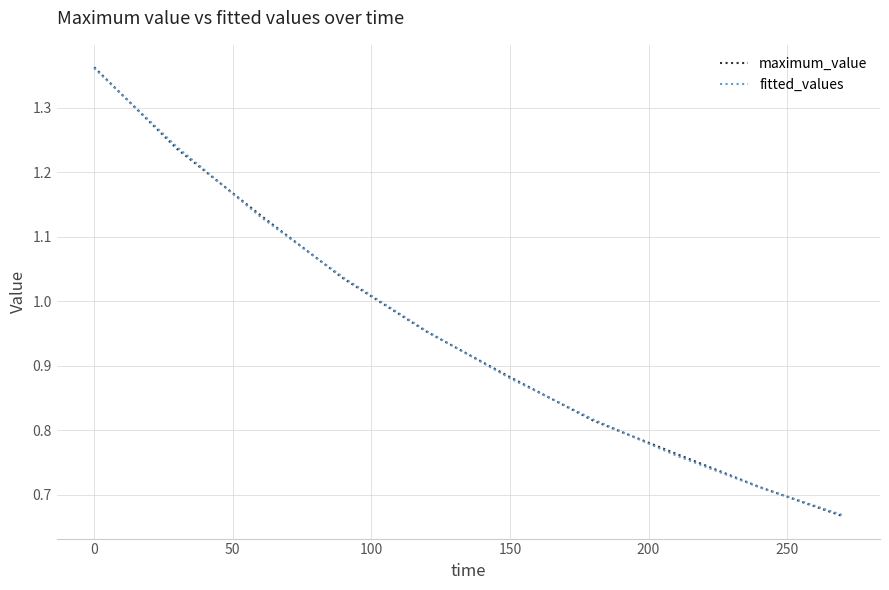

What is the smallest value displayed?

0.7